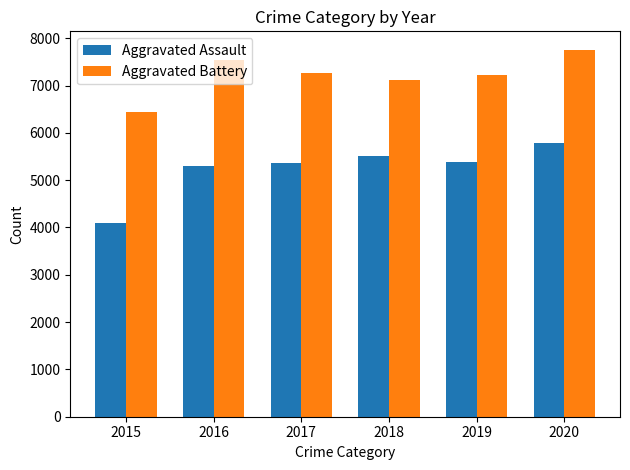

Rank the series at 2020 from lowest to highest value.

Aggravated Assault, Aggravated Battery